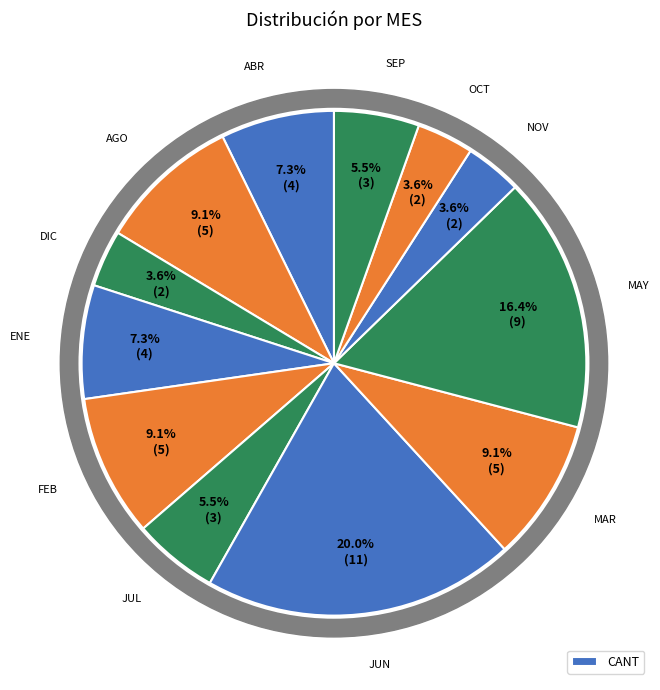

What portion of the pie excludes AGO?

90.9%